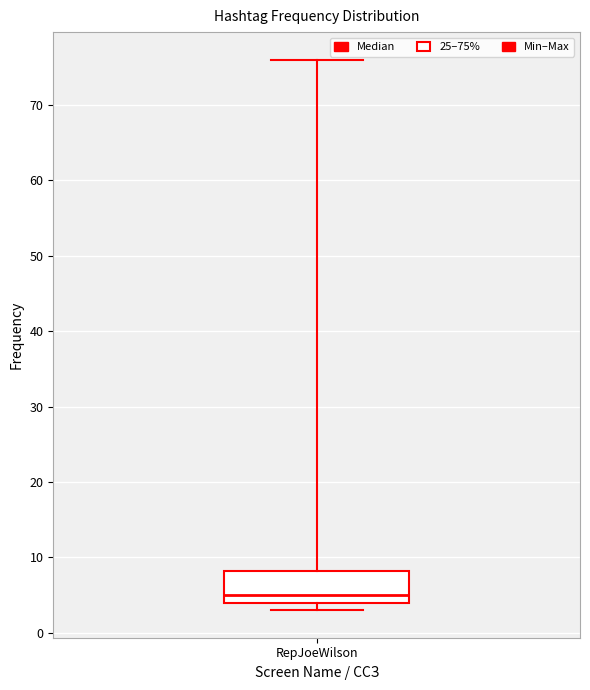

Read this box plot against the y-axis: the position of the median line, the range covered by the box, and the ends of both whiskers. The values are not printed on the chart, so give them approximately, as read against the axis.

median 5, box 4 to 8, whiskers 3 to 76